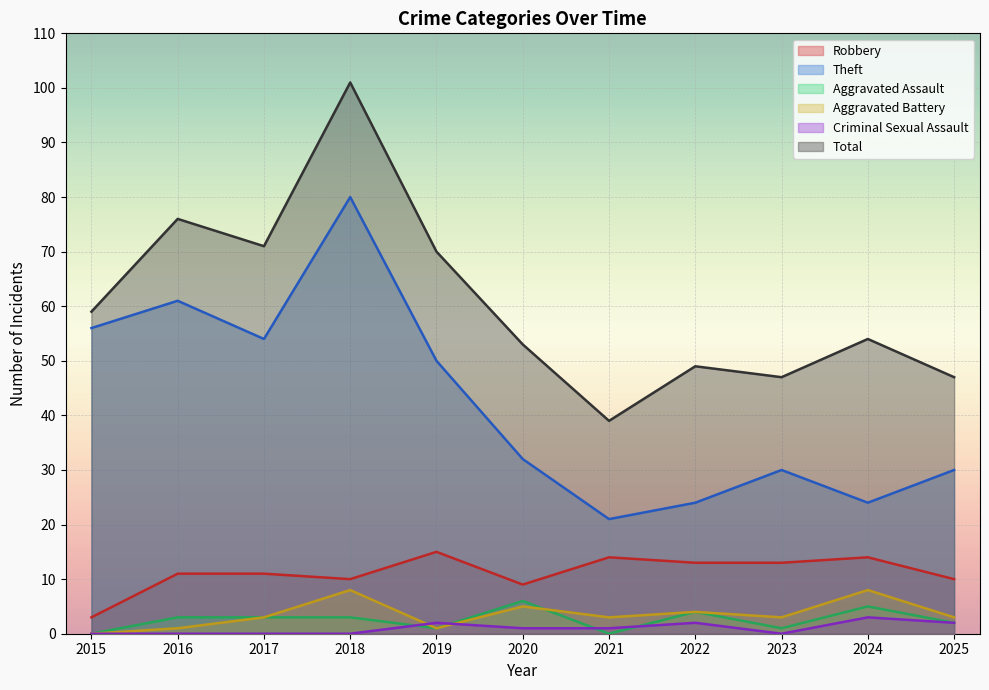

What is the value of the Aggravated Battery point at the 7th from the left?

3